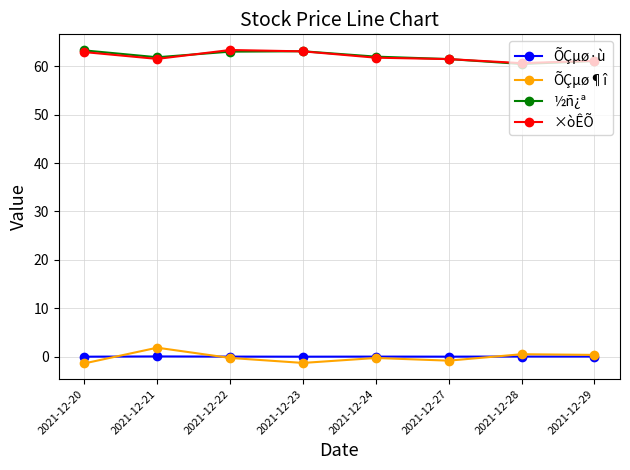

True or false: ÕÇµø·ù and ×òÊÕ cross at least once.

False